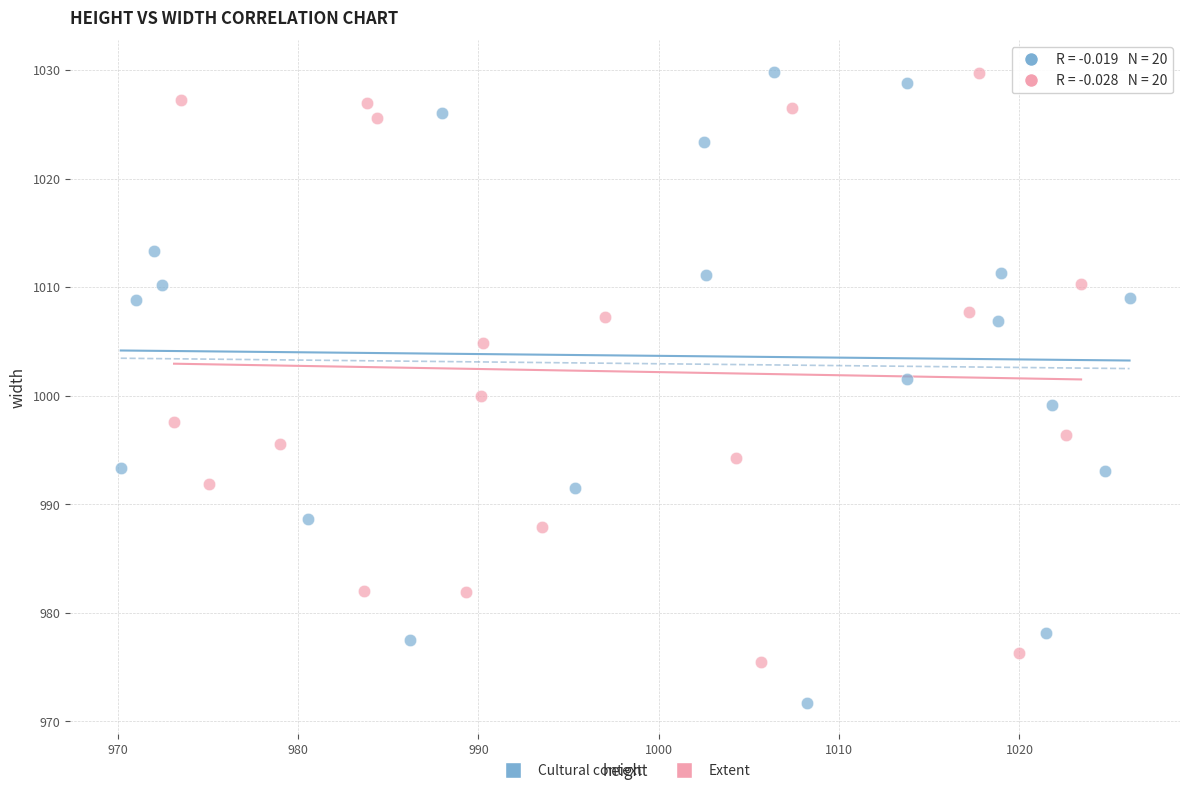

Which series contains the lowest Y value?

Cultural context